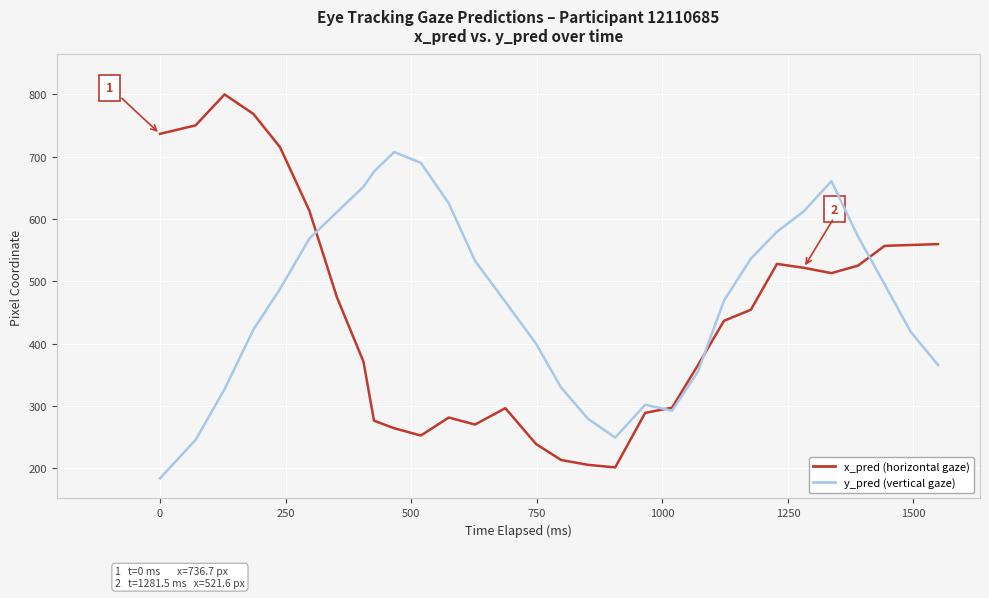

What is the smallest value displayed?

183.6